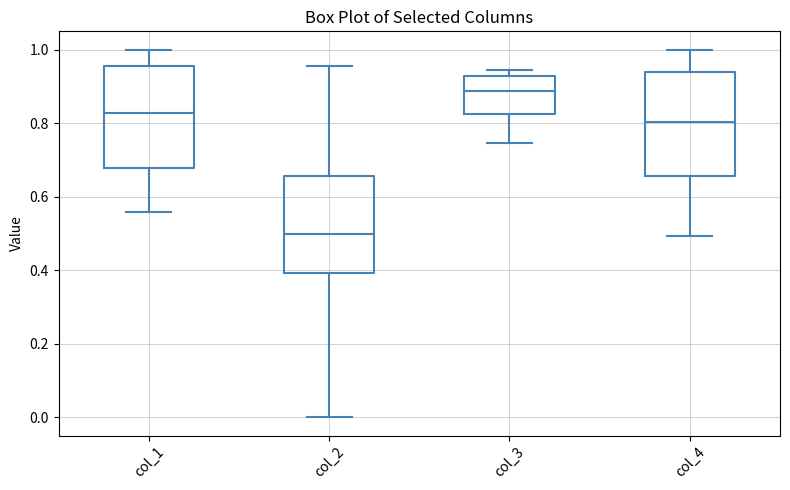

Where does the lower whisker of the box for col_4 end on the y-axis? The values are not printed on the chart, so give them approximately, as read against the axis.

0.50